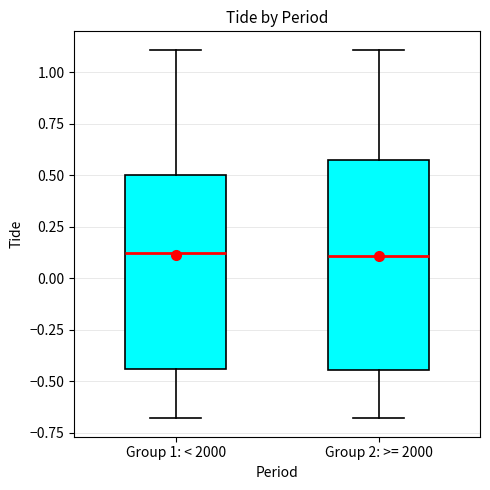

Which box is the tallest, from its lower edge to its upper edge?

Group 2: >= 2000